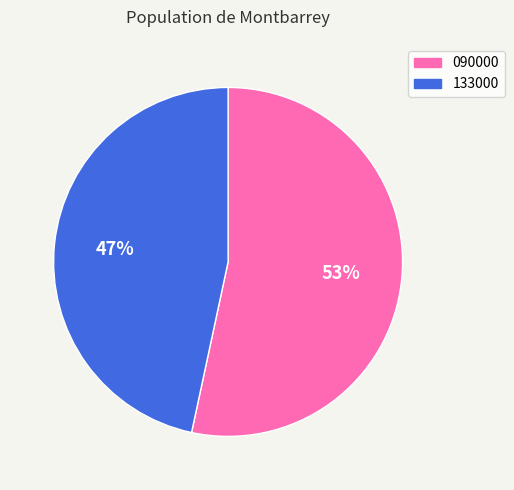

To the nearest percent, what is the combined percentage of 090000 and 133000?

100%